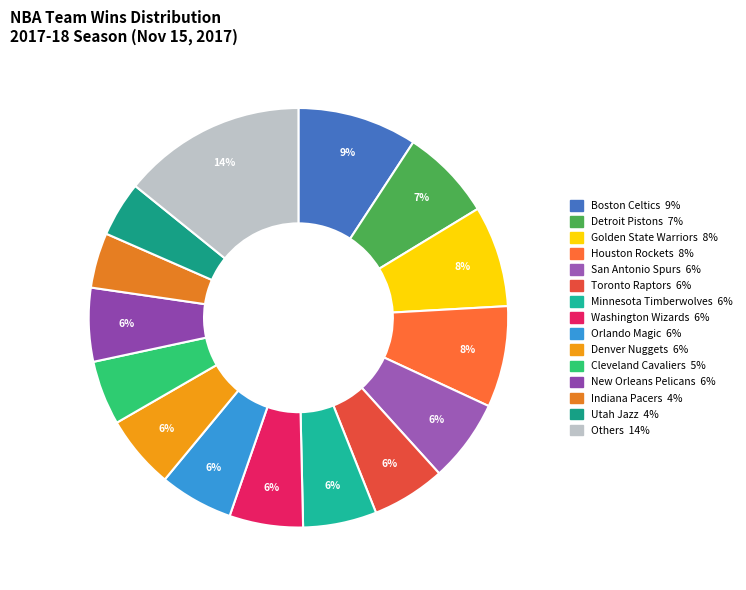

Count the number of slices in the pie.

15